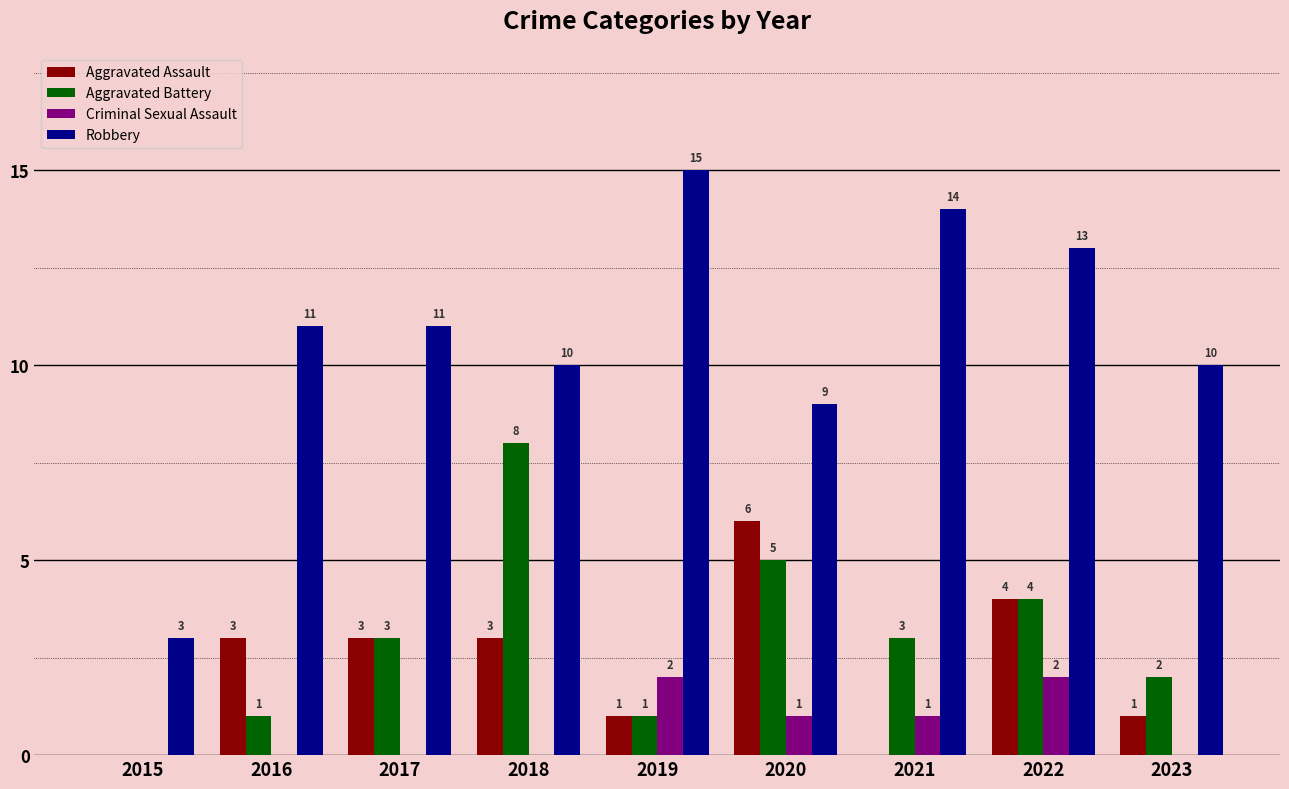

At which category is the sum across all series the highest?

2022